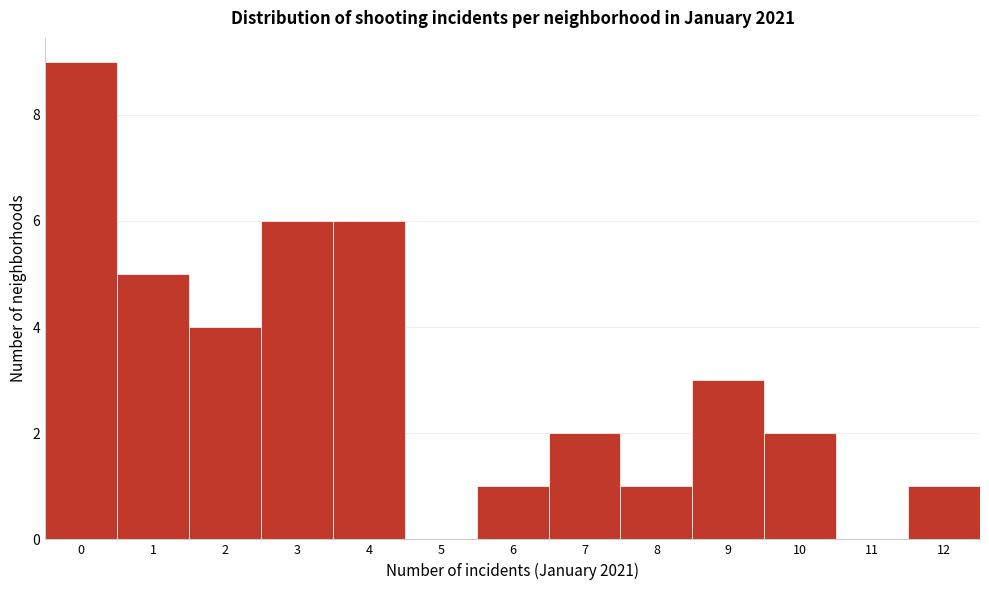

Reading left to right, transcribe this chart: for each bar, give the range it covers on the x-axis and its height. The values are not printed on the chart, so give them approximately, as read against the axis.

-0.5 to 0.5: 9
0.5 to 1.5: 5
1.5 to 2.5: 4
2.5 to 3.5: 6
3.5 to 4.5: 6
4.5 to 5.5: 0
5.5 to 6.5: 1
6.5 to 7.5: 2
7.5 to 8.5: 1
8.5 to 9.5: 3
9.5 to 10.5: 2
10.5 to 11.5: 0
11.5 to 12.5: 1